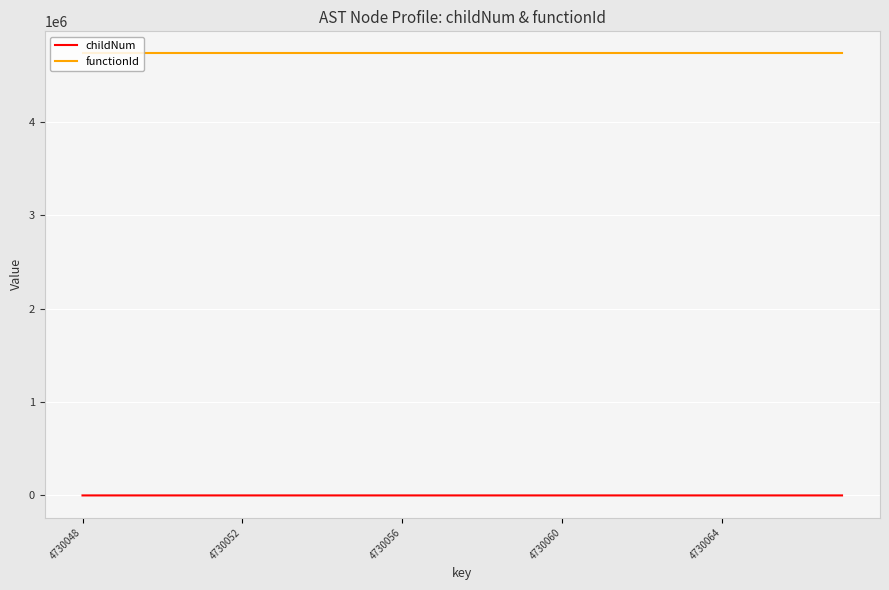

True or false: functionId and childNum intersect in this chart.

False